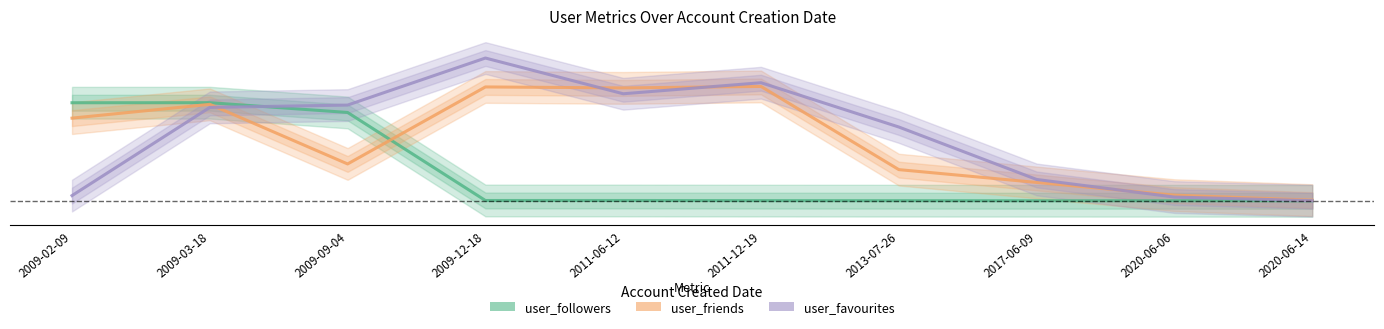

Where do user_friends and user_followers first cross each other?

2009-09-04 and 2009-12-18